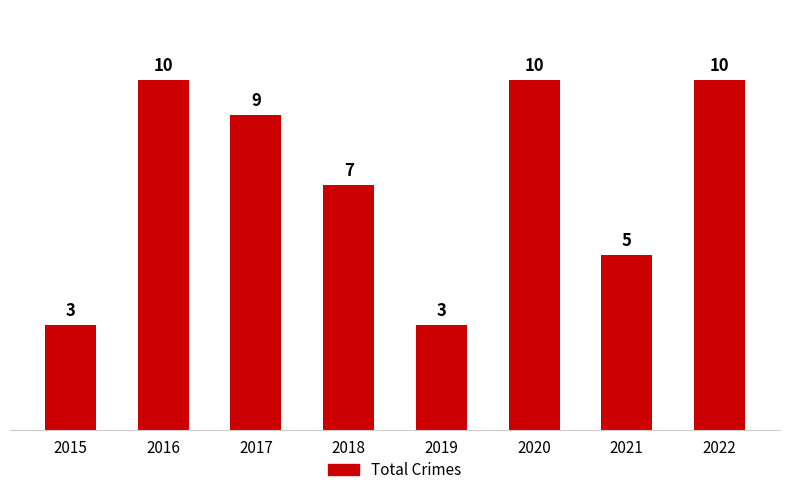

What is the value of the 5th bar from the left?

3